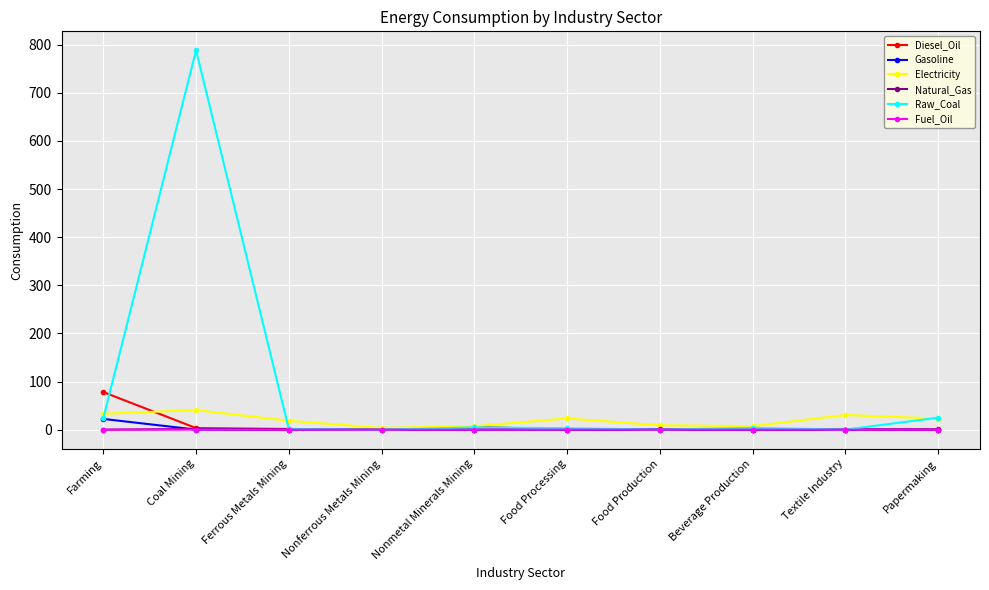

What is the sum of all Diesel_Oil values?

90.1